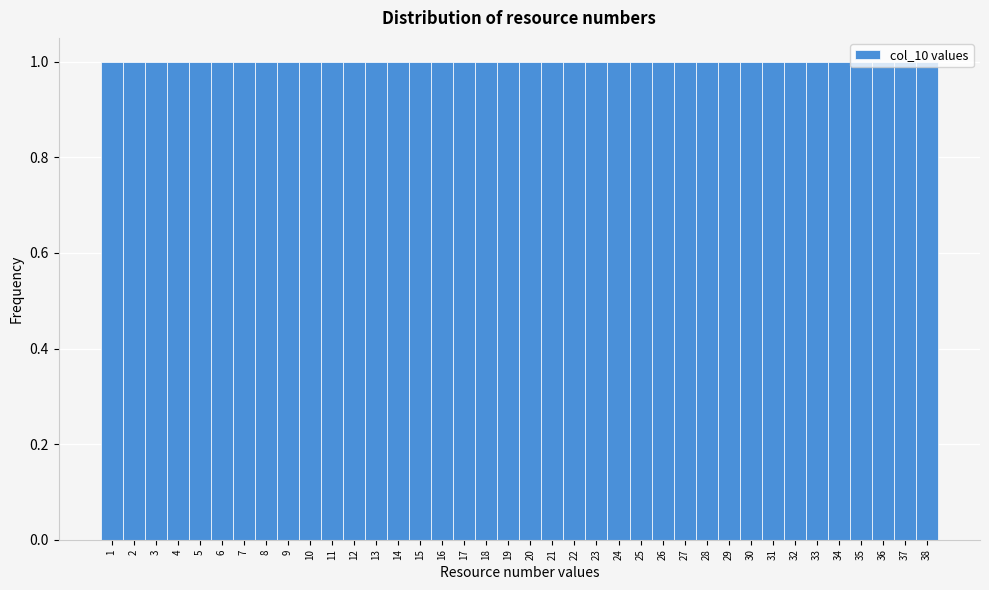

How tall is the bar that spans 11.5 to 12.5 on the x-axis? The values are not printed on the chart, so give them approximately, as read against the axis.

1